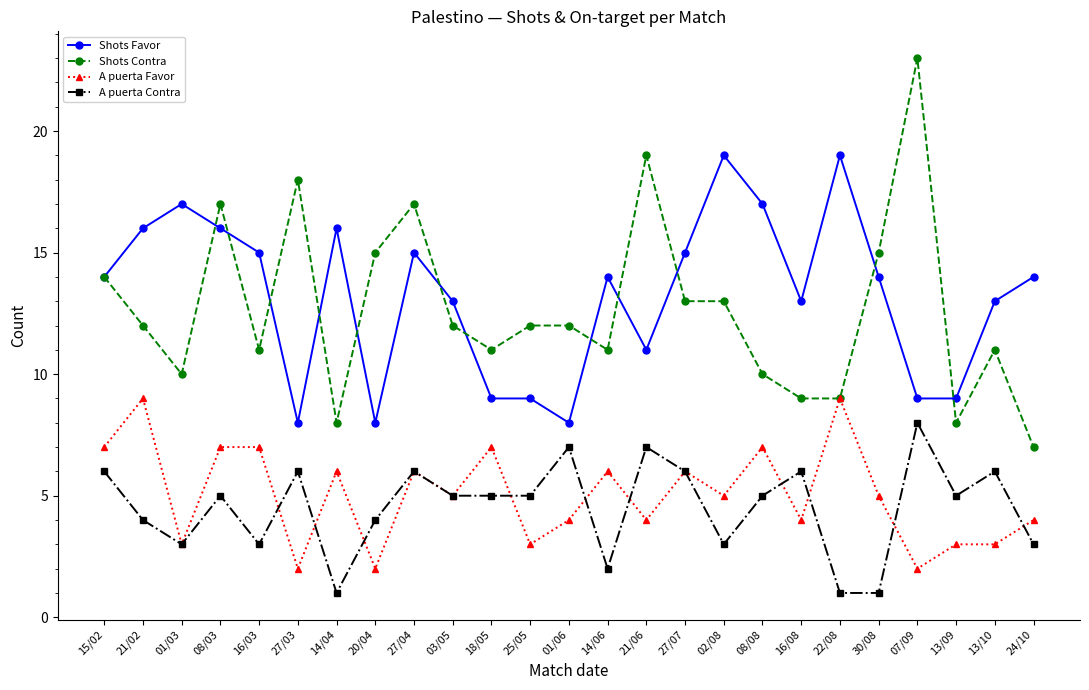

What is the label of the 15th point from the left?

21/06